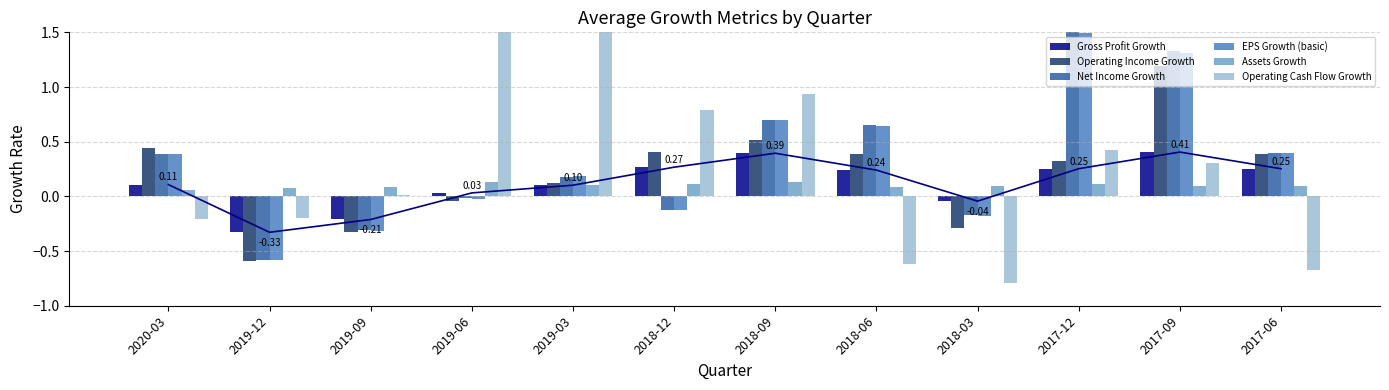

What position from the left is 2019-09?

3